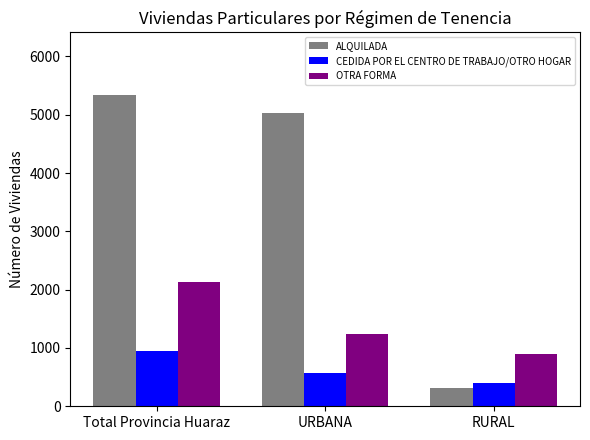

Reading left to right, what are all the values shown in this chart?

ALQUILADA: 5342	5034	308
CEDIDA POR EL CENTRO DE TRABAJO/OTRO HOGAR: 956	565	391
OTRA FORMA: 2135	1242	893